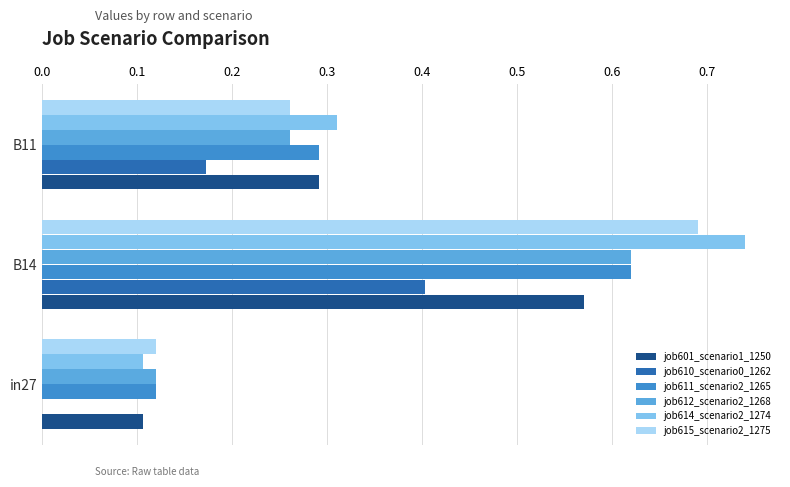

True or false: job615_scenario2_1275 has a value of 0.1 at in27.

True